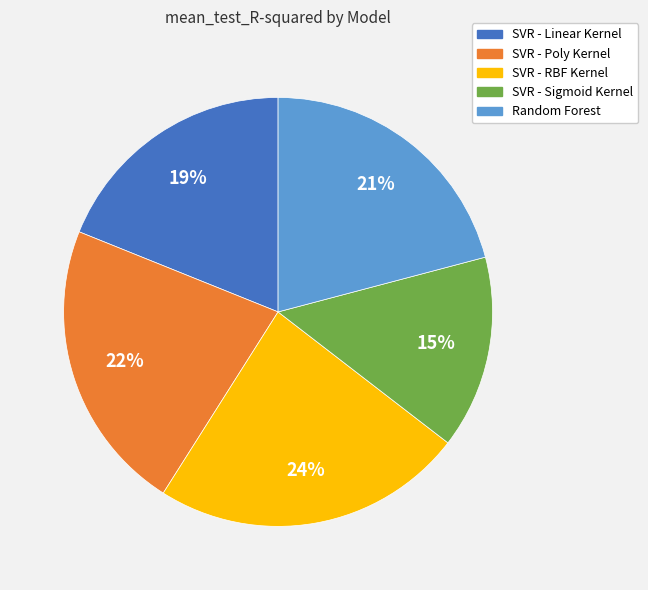

What is the largest slice in the pie chart?

SVR - RBF Kernel